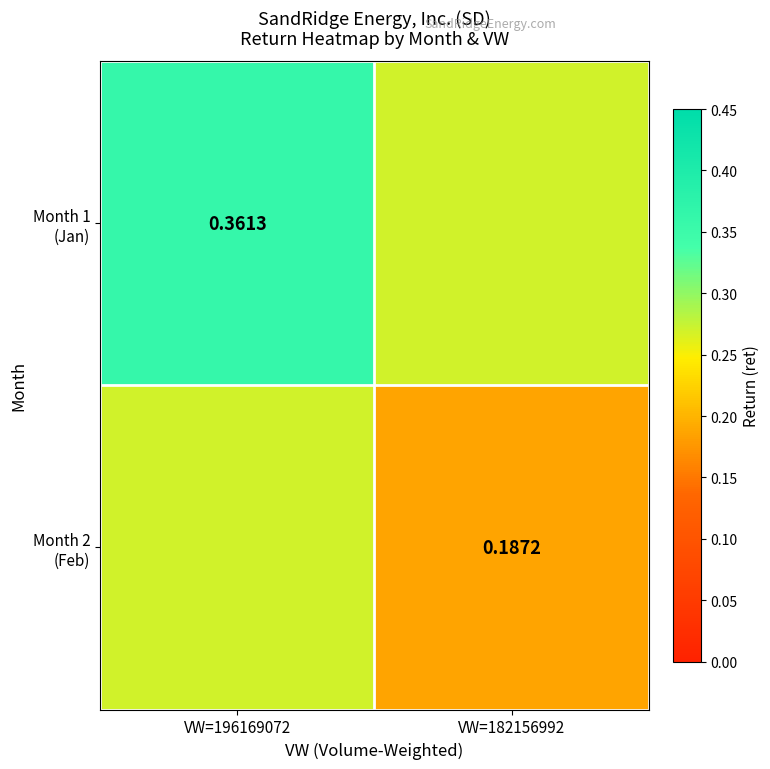

What is the sum of all Month 1 (Jan) values?

0.6